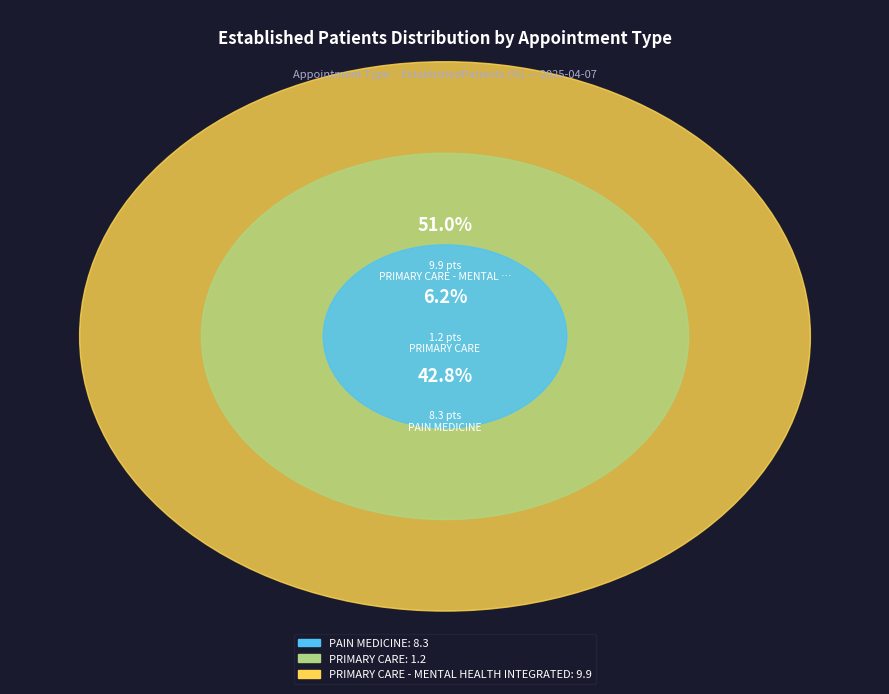

The PAIN MEDICINE slice represents 57% of the pie. True or false?

False